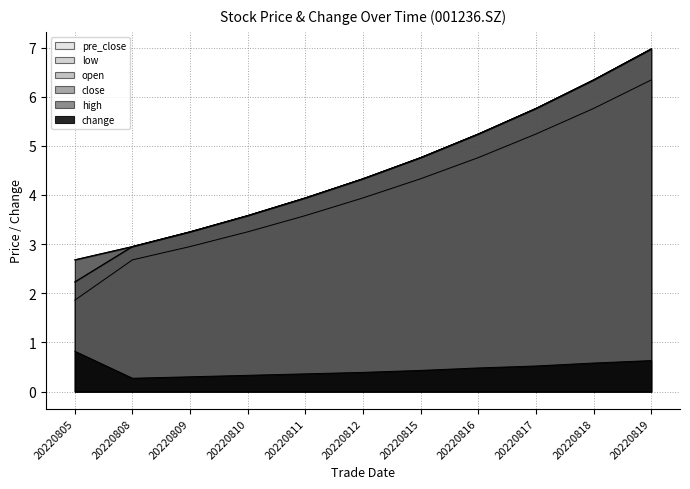

Is the value of close at 20220815 greater than the value of change at 20220811?

Yes